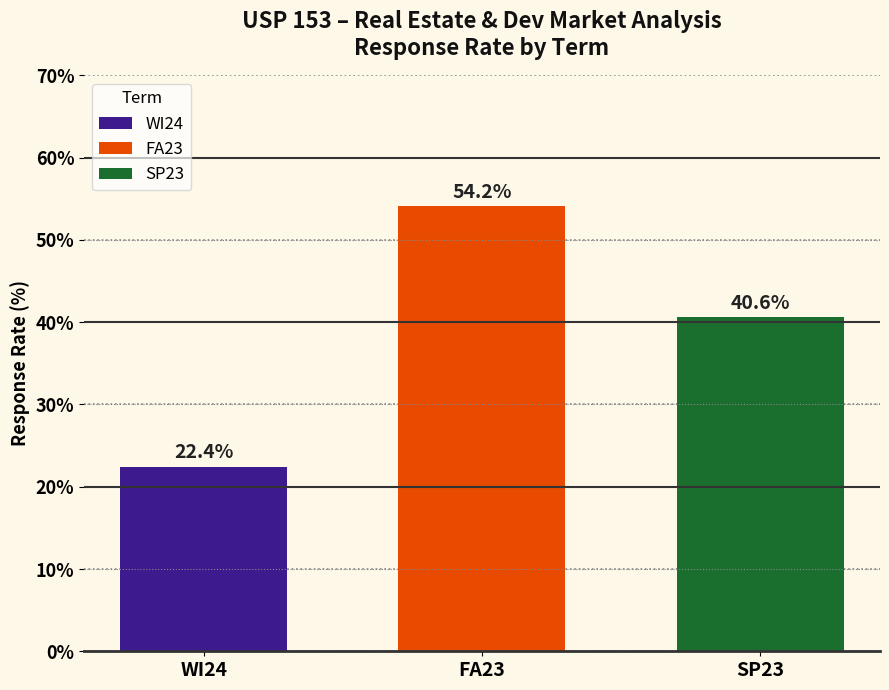

True or false: FA23 has a value of 14.2 at FA23.

False